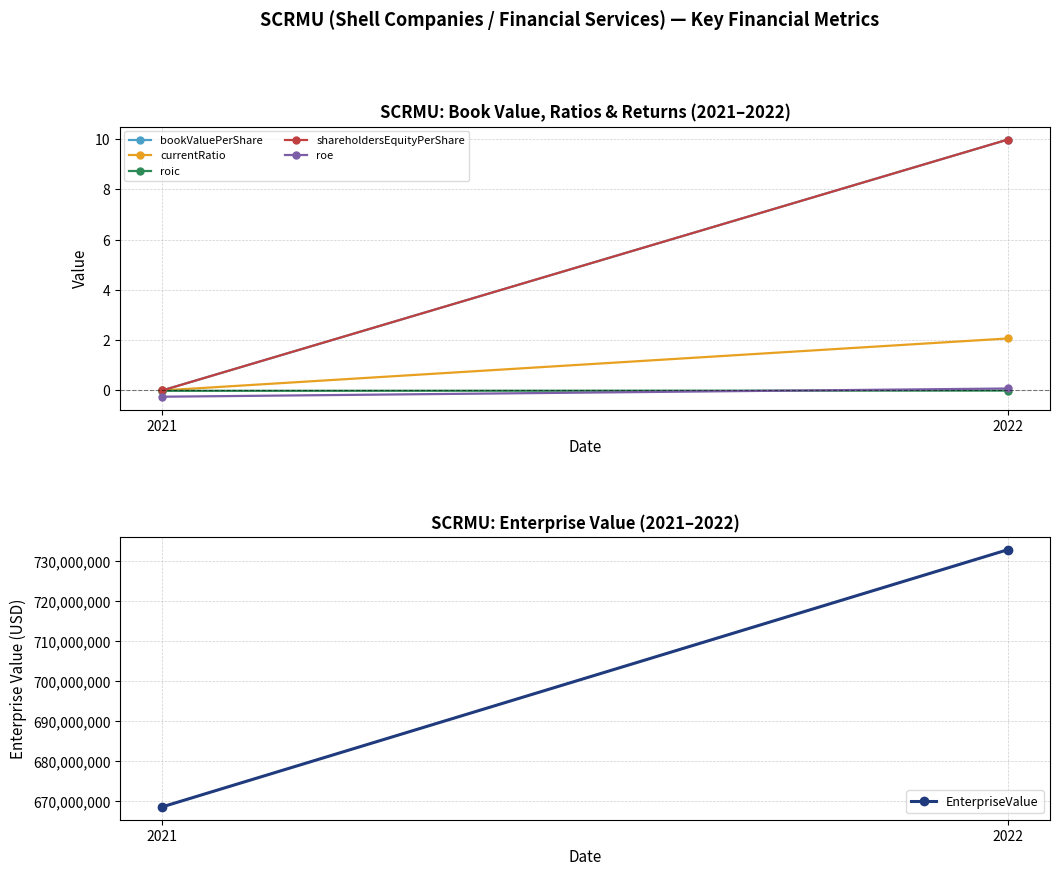

Which series has the largest total across all categories?

EnterpriseValue